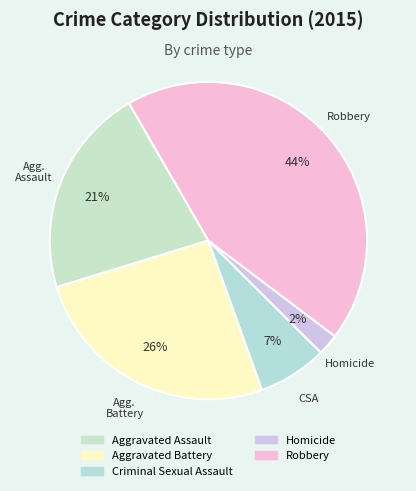

Which slice is the largest?

Robbery